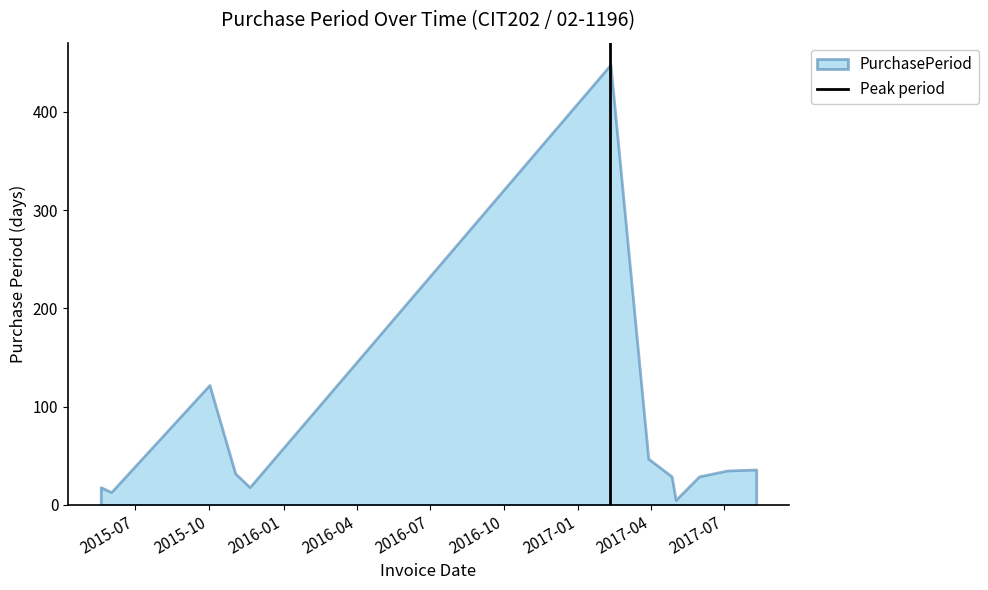

What is the difference between the maximum and minimum values?

443